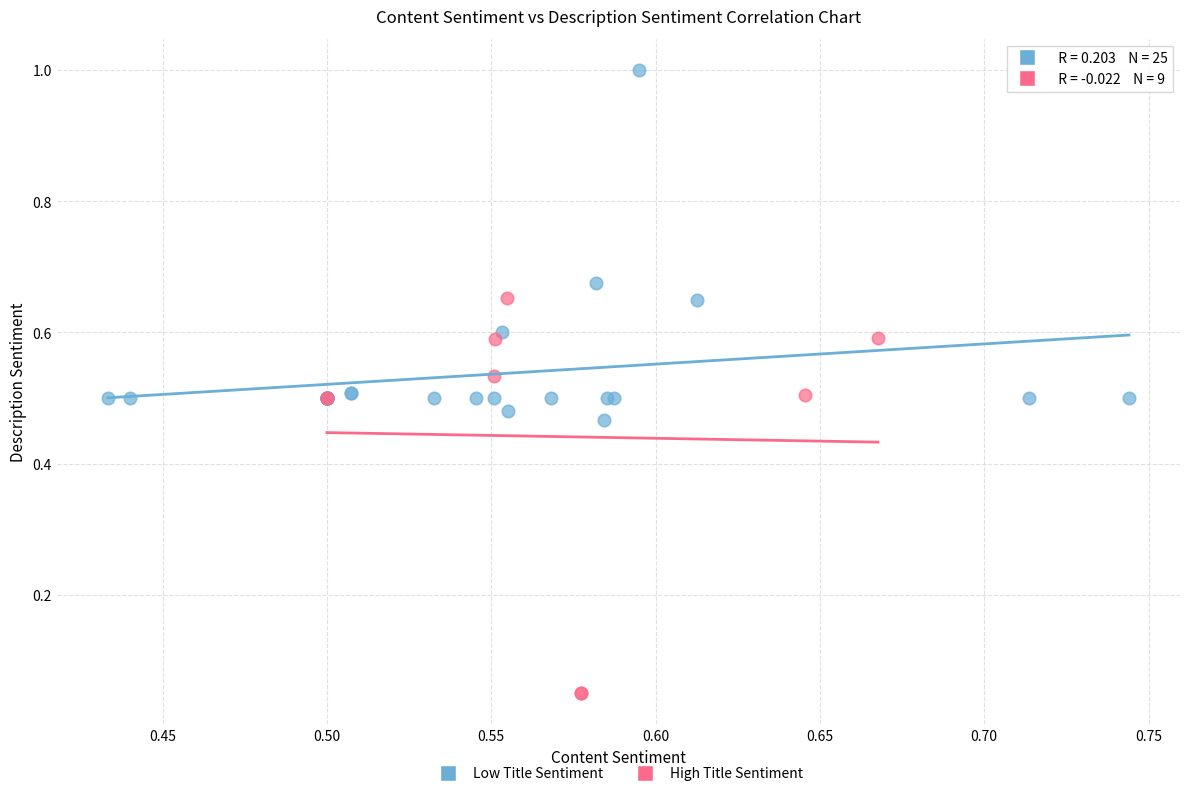

Which series has the widest spread of Y values?

High Title Sentiment